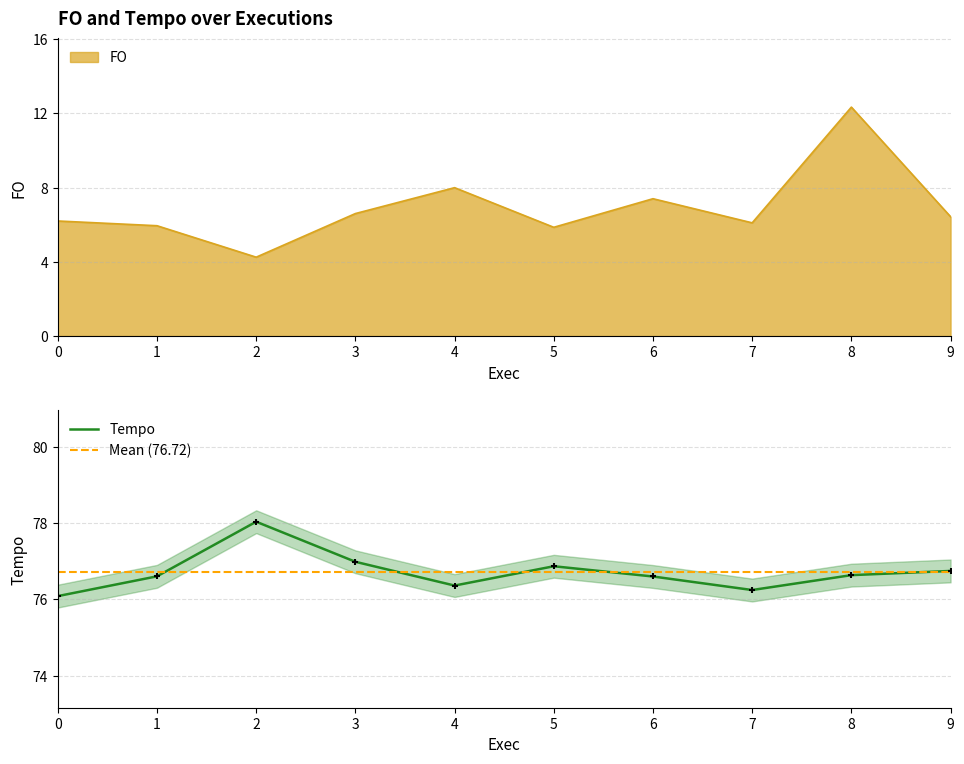

At how many categories does at least one series exceed 14?

10